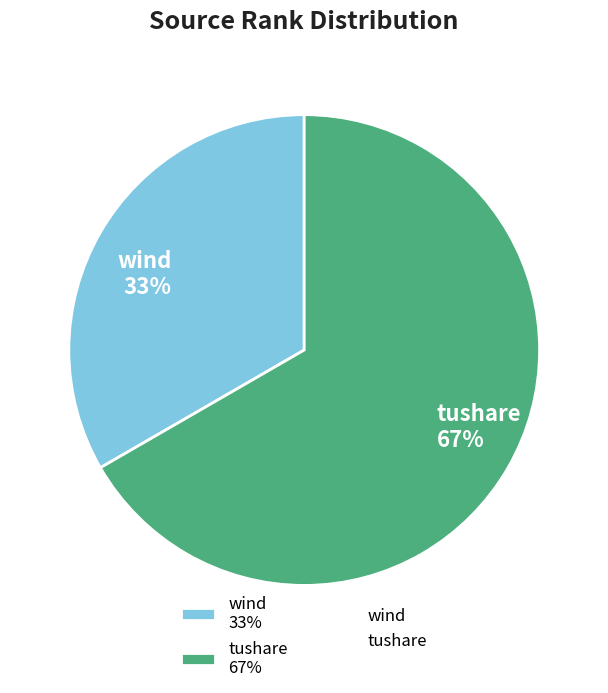

Which category has the biggest portion of the pie?

tushare